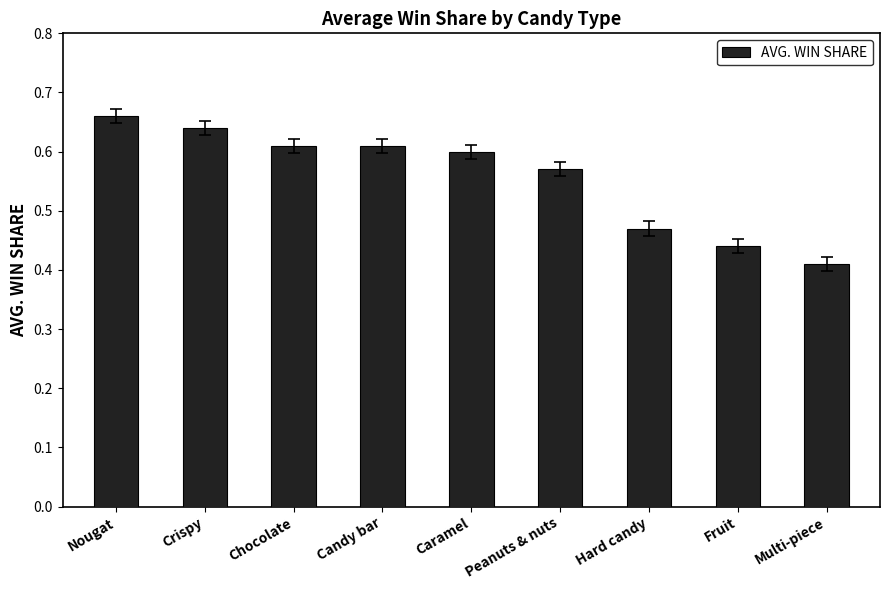

How many bars are there in total?

9